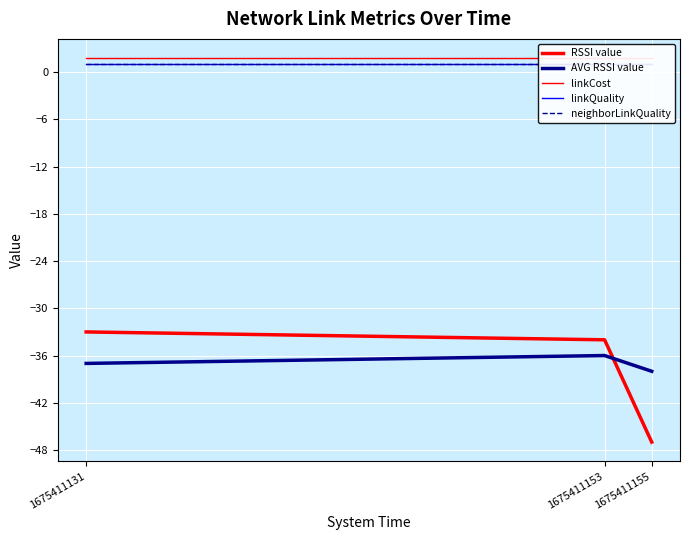

What is the maximum value shown in the chart?

1.8